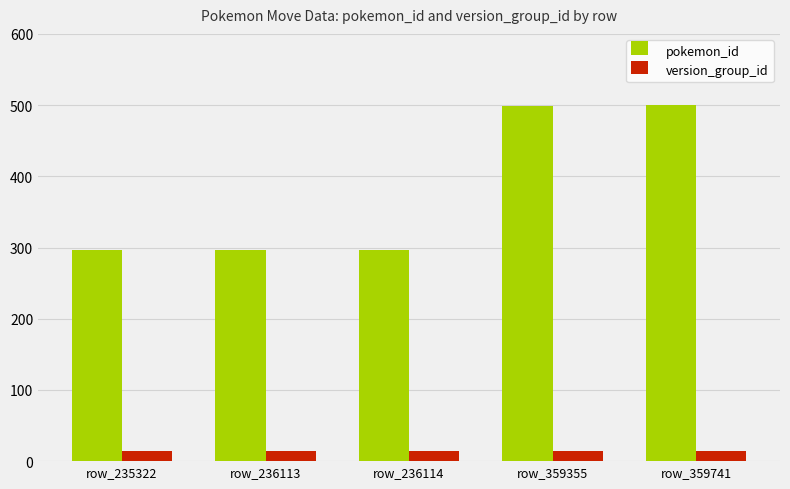

What is the maximum value for version_group_id?

14